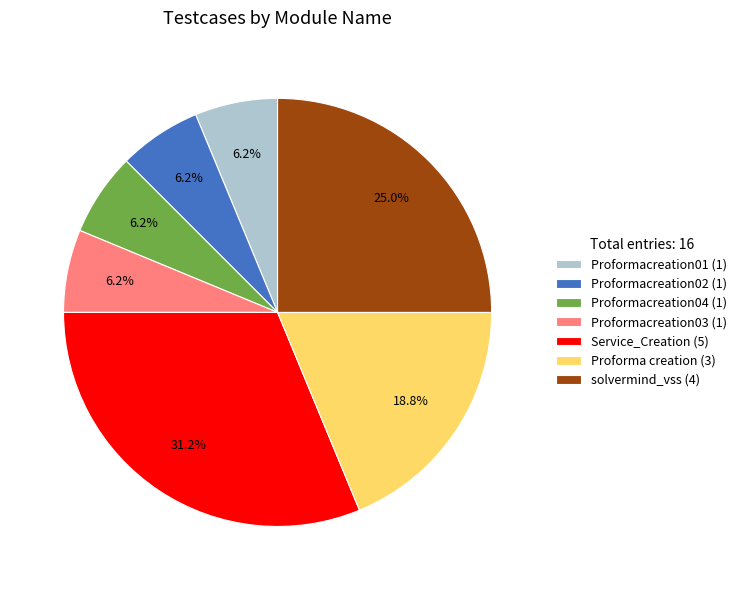

Approximately how many times larger is the value at Proformacreation04 compared to Proformacreation01?

1.0